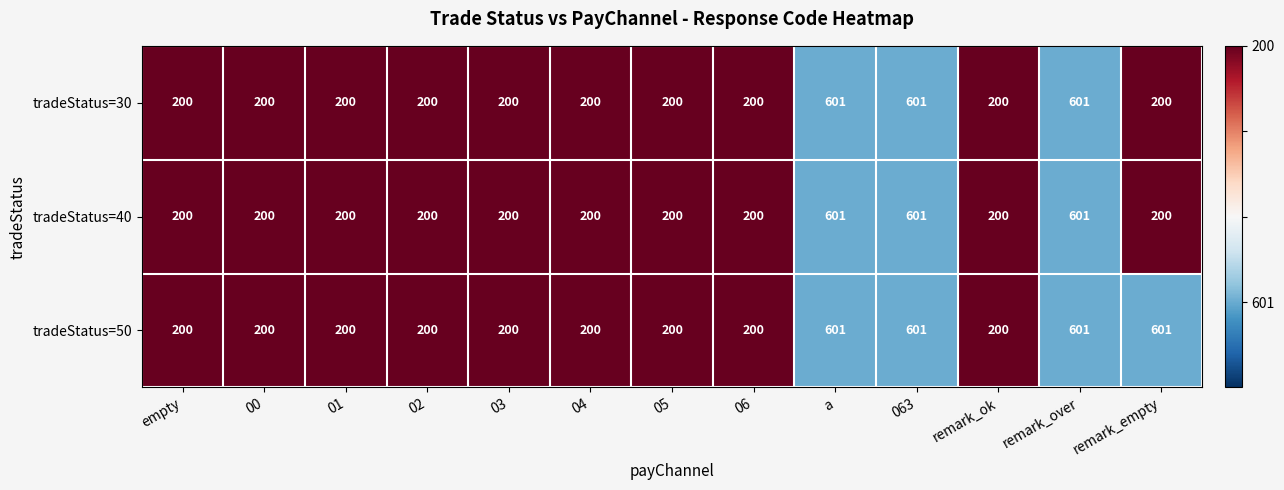

What is the smallest value displayed?

200